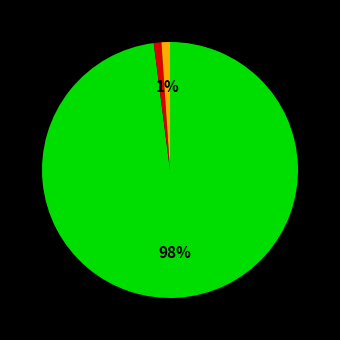

To the nearest percent, what is the average slice percentage?

33%